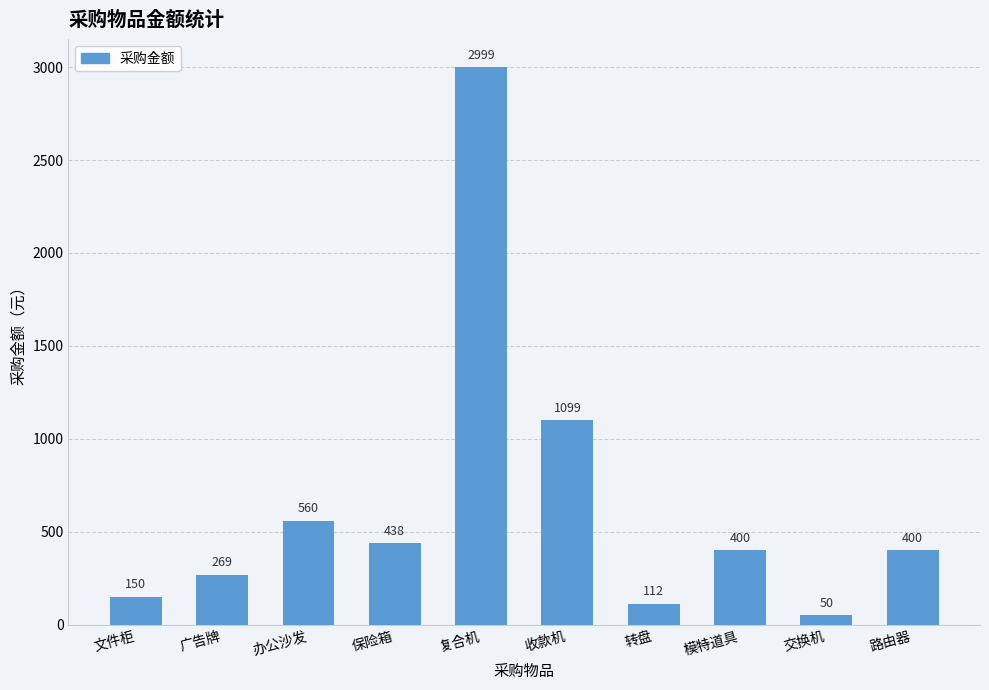

Where does the data first go above 400?

办公沙发